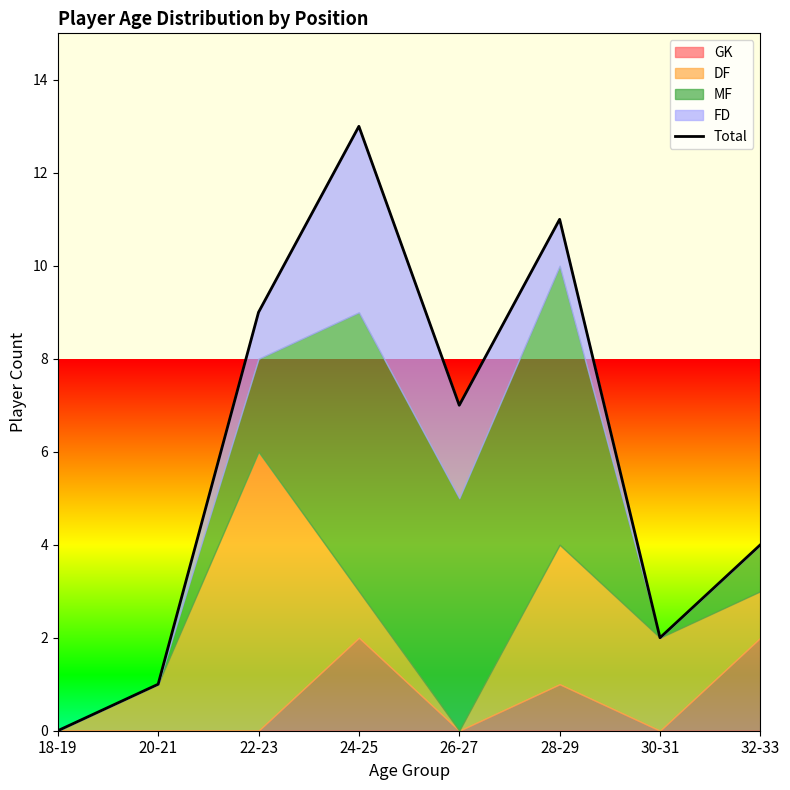

How many lines are shown in the chart?

1